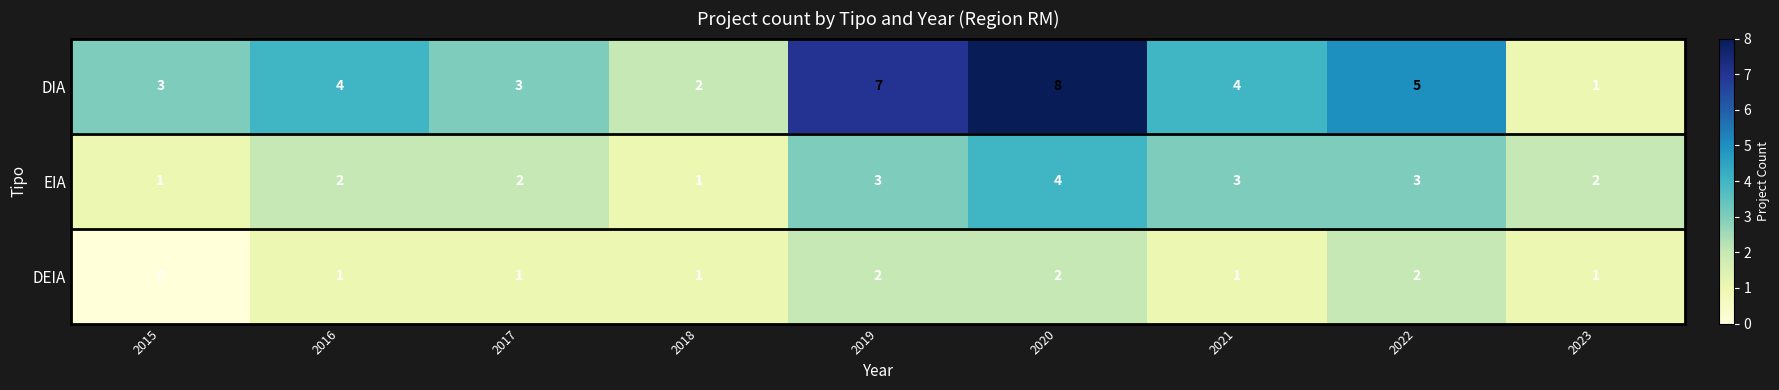

How many distinct data groups are displayed?

3